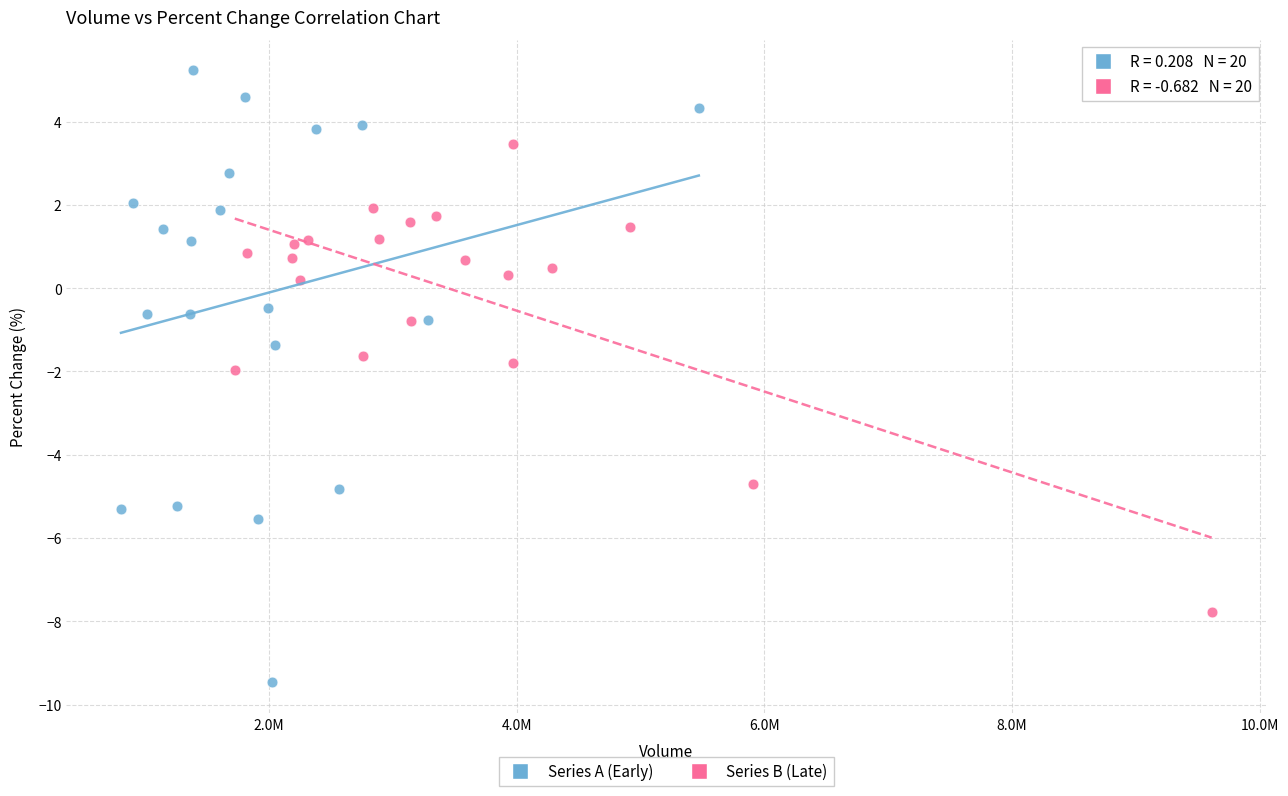

Which series reaches the minimum Y coordinate?

Series A (Early)